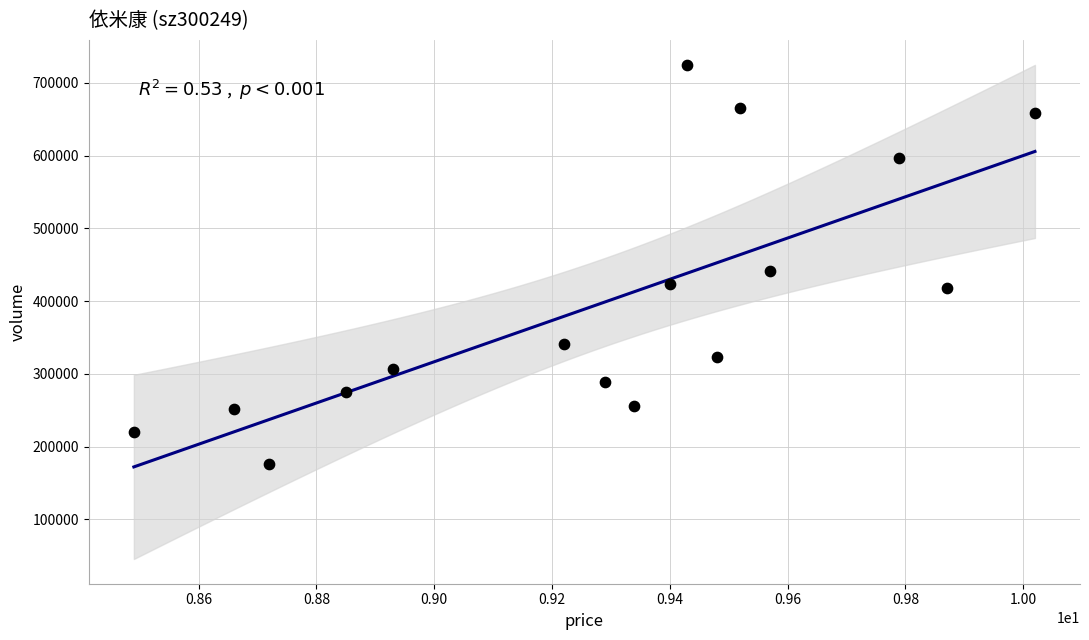

What is the range of Y values (max minus min)?

549288